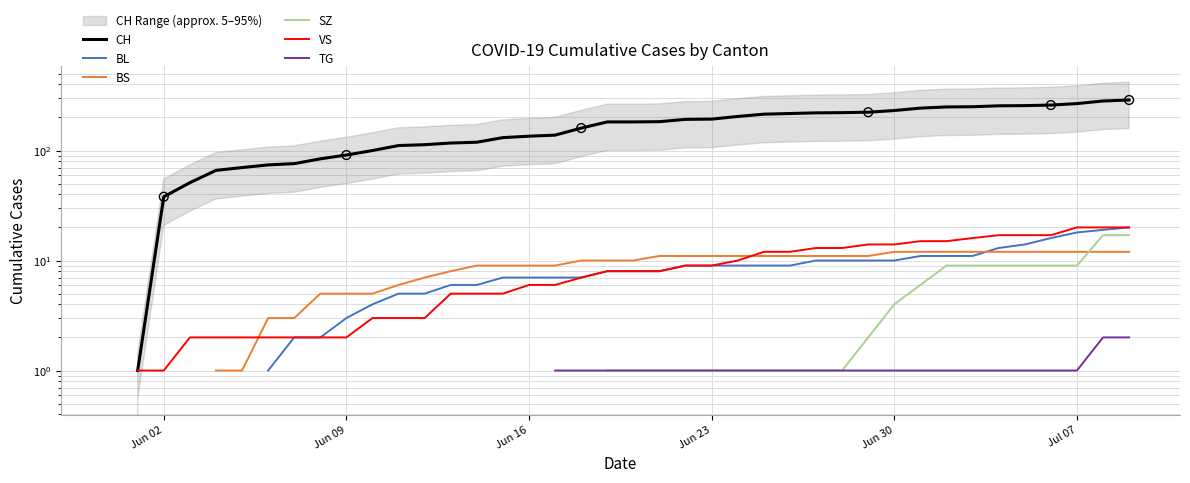

Is the value of VS at 19 greater than the value of BL at 6?

Yes